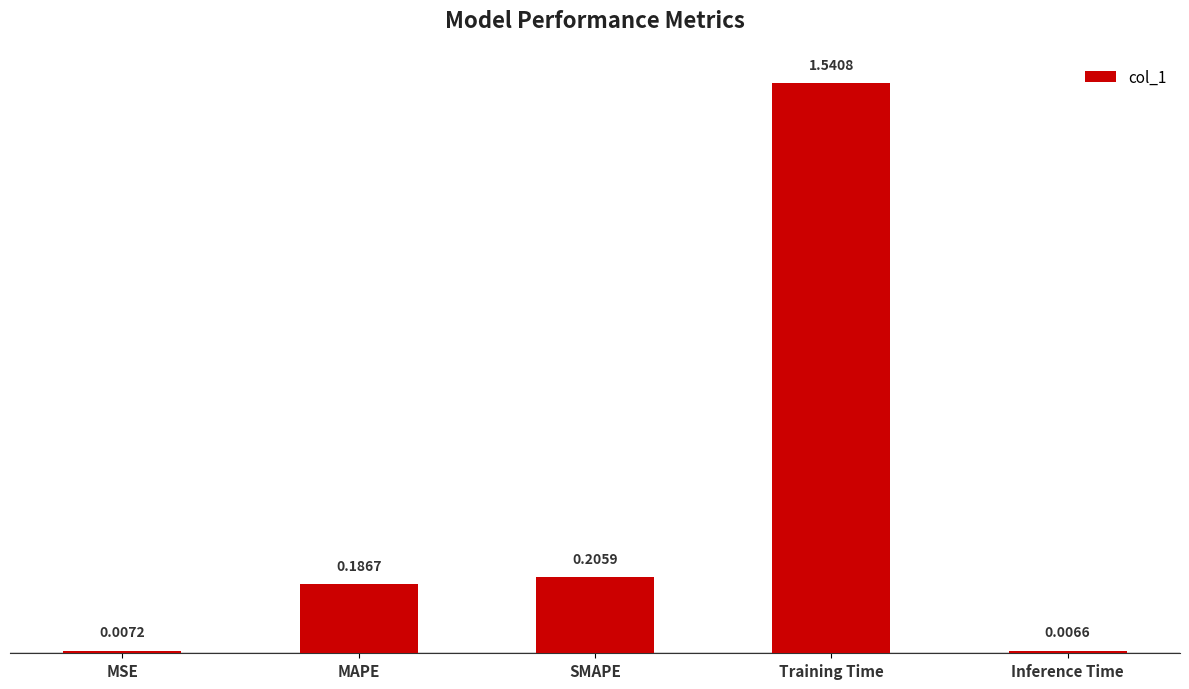

What is the average value?

0.4